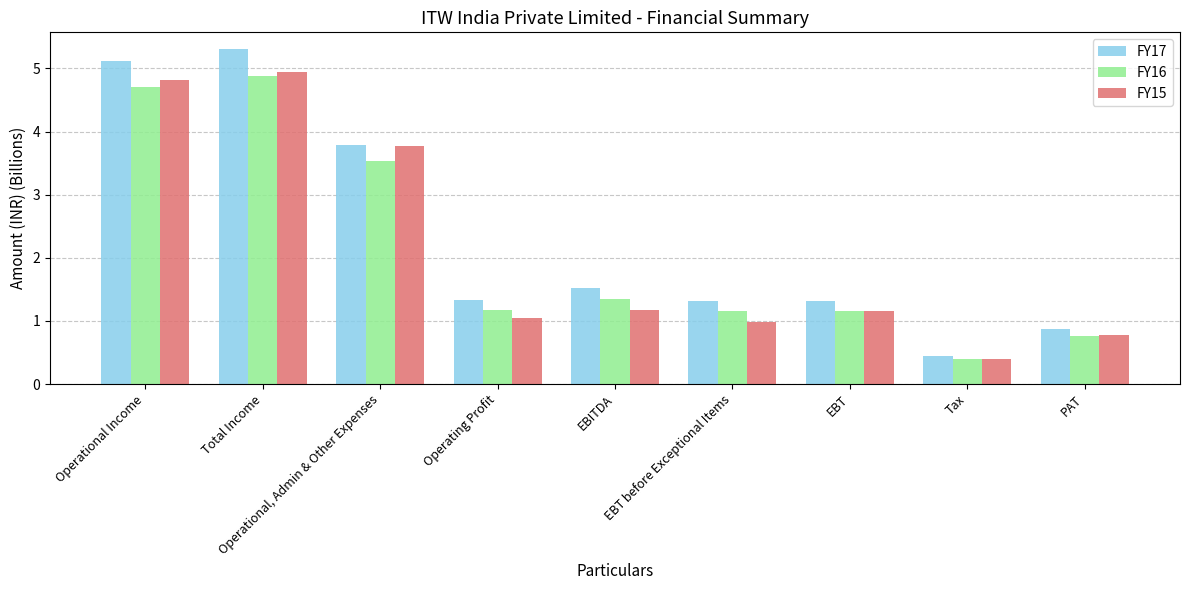

At how many categories does at least one series exceed 5?

2